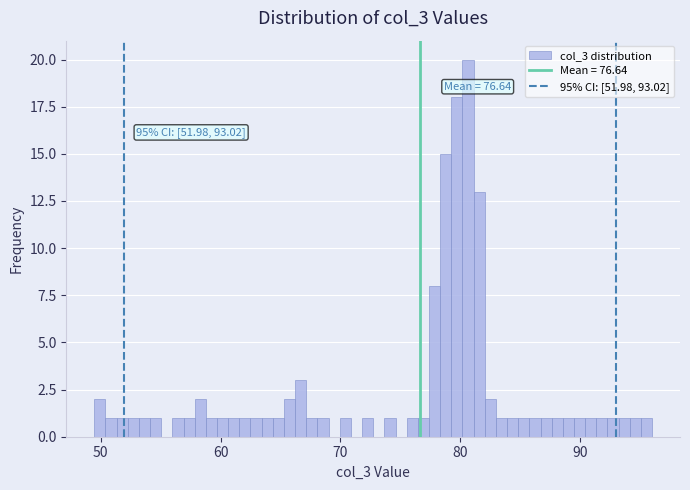

Read against the x-axis, roughly where is the centre of the tallest bar?

81